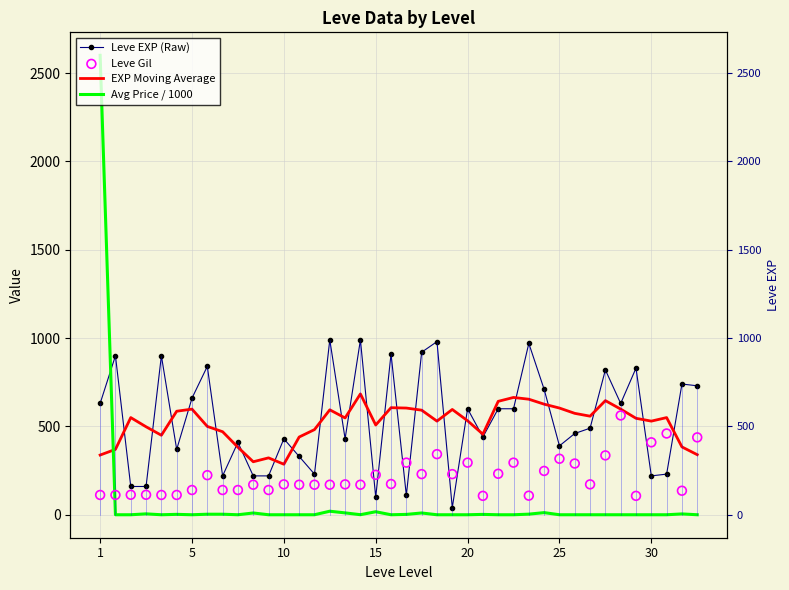

Which series contains the highest Y value?

Avg Price / 1000